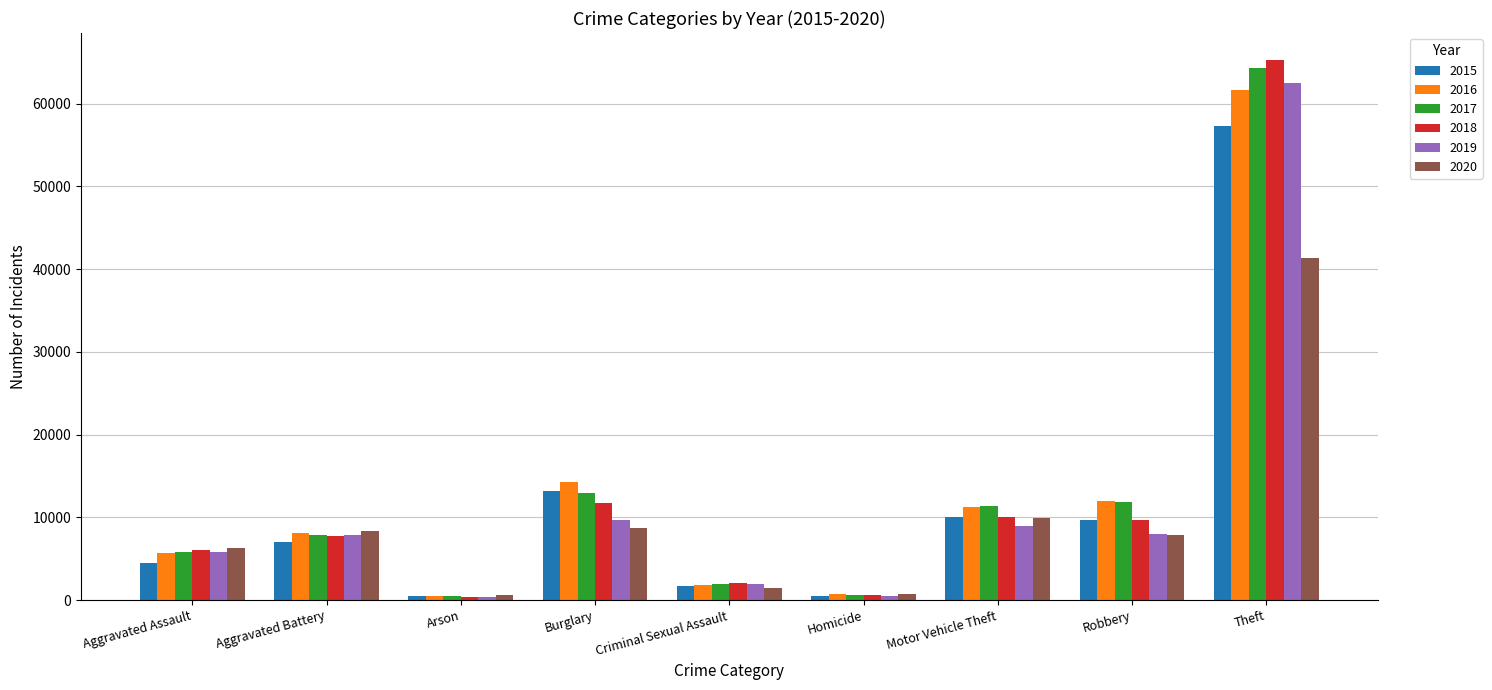

What is the approximate value of 2019 at Motor Vehicle Theft, to the nearest 10?

8980